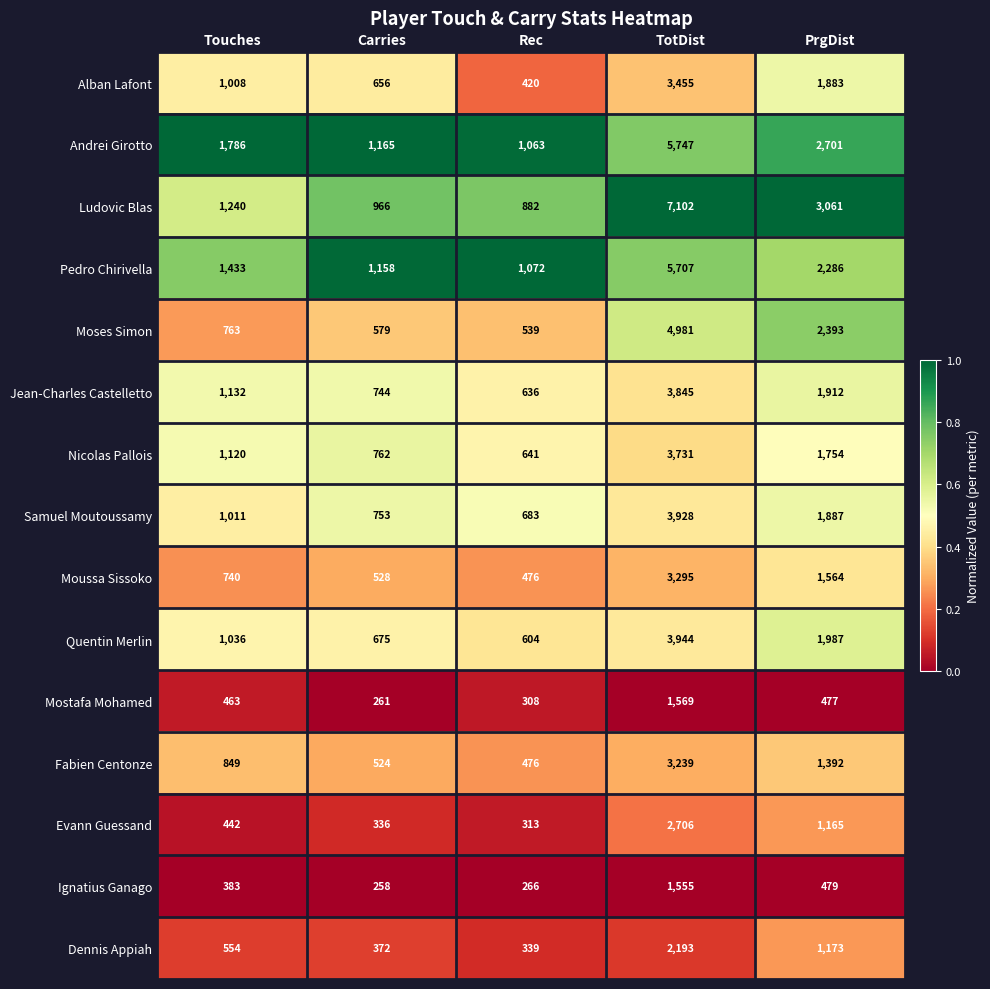

What is the difference between the highest and lowest values at Carries?

907